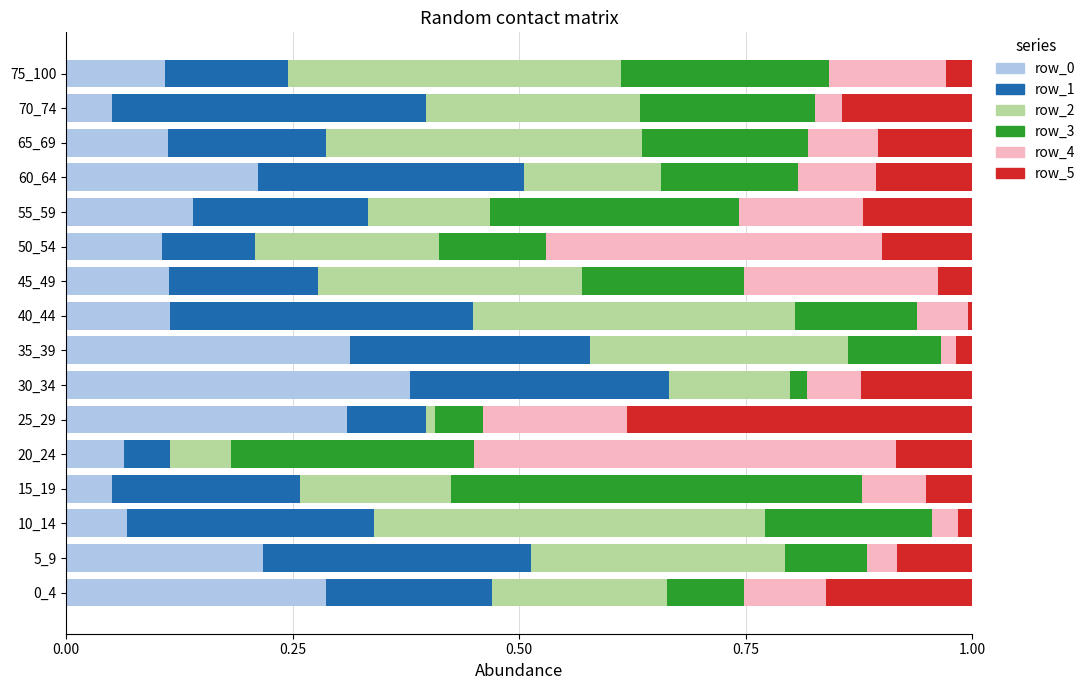

At which label does row_0 reach its peak?

30_34